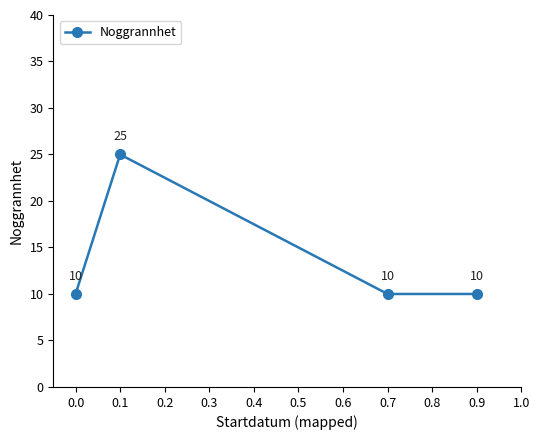

Approximately how many times larger is the value at 0.7 compared to 0.1?

0.4